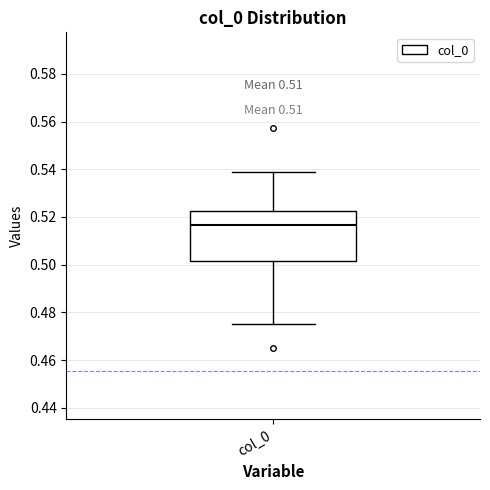

Transcribe this box plot: give where the median line is, the range the box spans, and where the two whiskers end, as read against the y-axis. The values are not printed on the chart, so give them approximately, as read against the axis.

median 0.516, box 0.502 to 0.522, whiskers 0.474 to 0.538